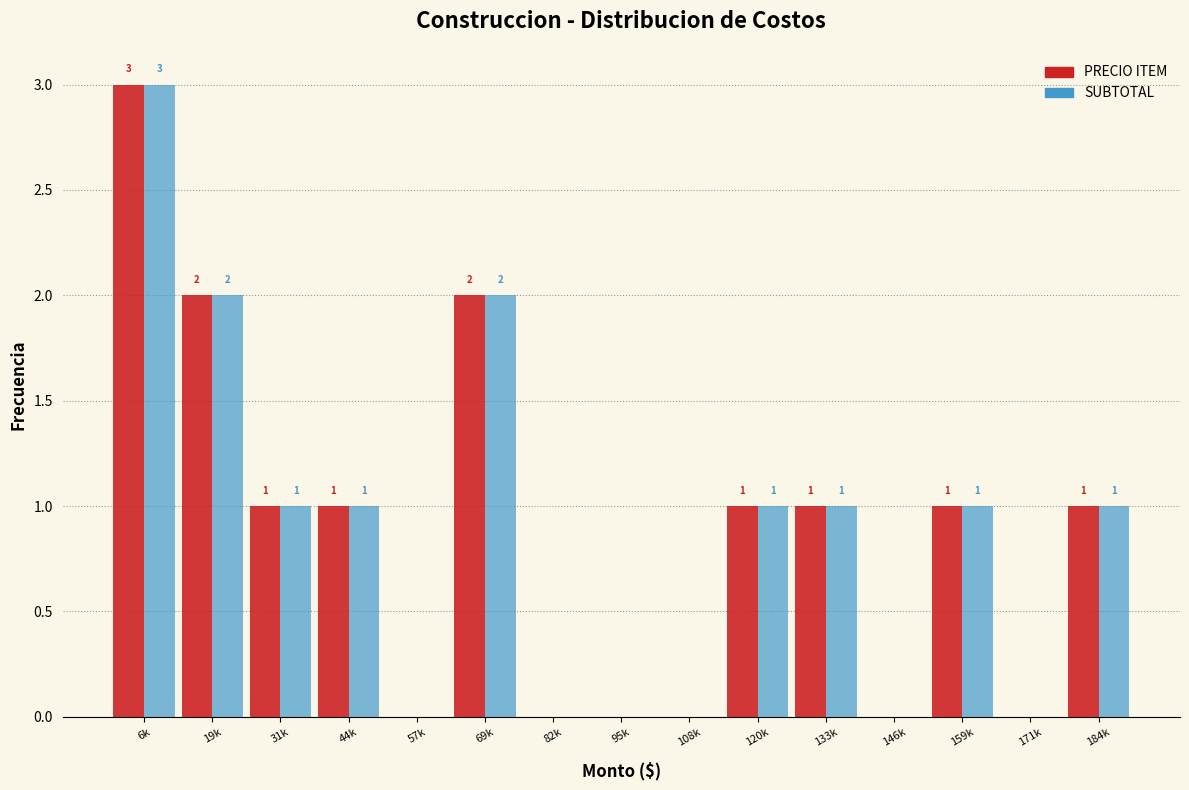

Reading left to right, list all the values displayed in this chart.

PRECIO ITEM: 6k=3	19k=2	31k=1	44k=1	57k=0	69k=2	82k=0	95k=0	108k=0	120k=1	133k=1	146k=0	159k=1	171k=0	184k=1
SUBTOTAL: 6k=3	19k=2	31k=1	44k=1	57k=0	69k=2	82k=0	95k=0	108k=0	120k=1	133k=1	146k=0	159k=1	171k=0	184k=1